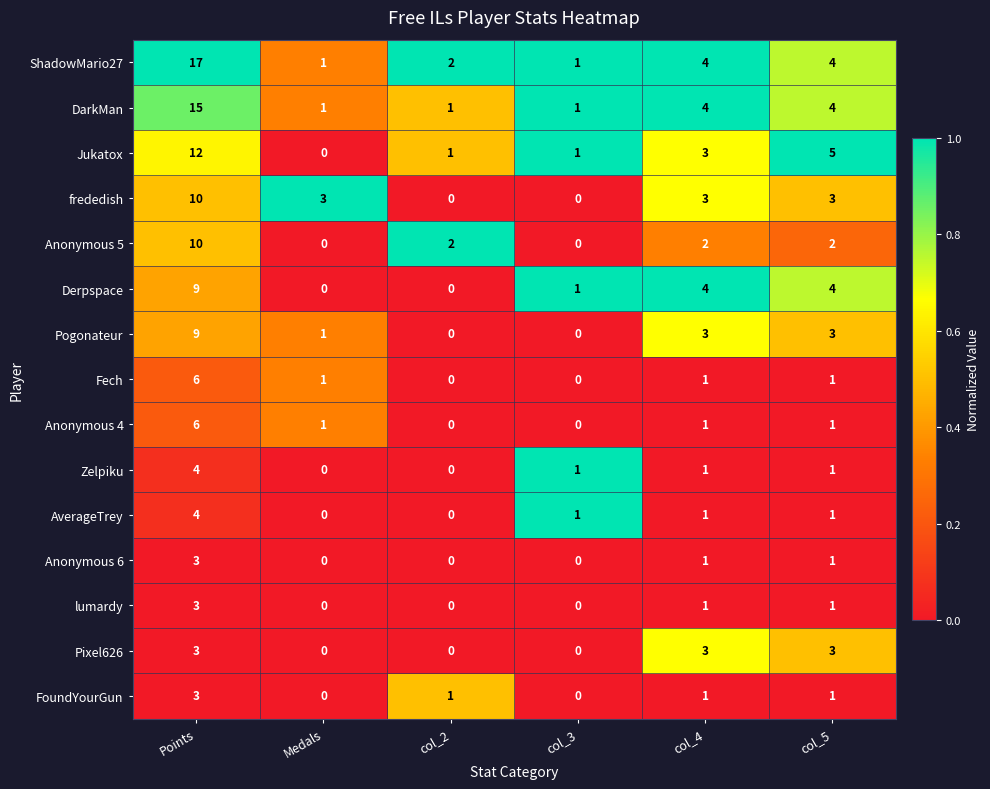

How many lumardy values are between 0 and 1?

5